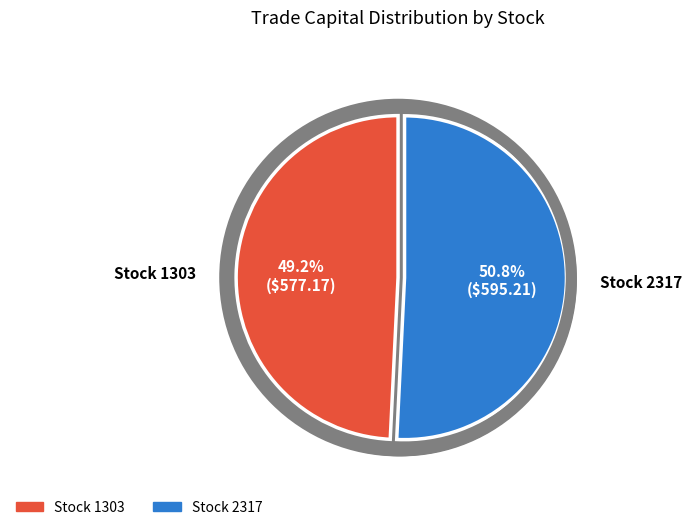

True or false: 2317 accounts for 64% of the total.

False